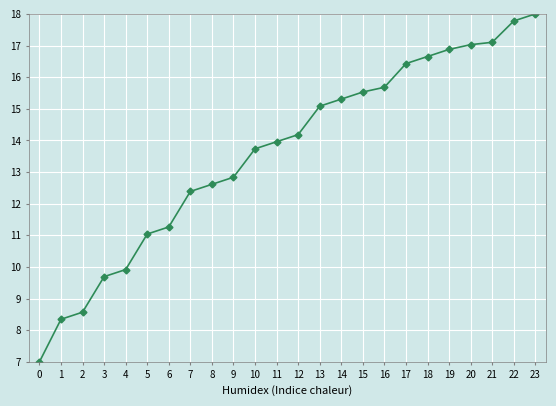

Reading left to right, transcribe all the data shown in this chart.

7.0	8.3	8.6	9.7	9.9	11.0	11.3	12.4	12.6	12.8	13.7	14.0	14.2	15.1	15.3	15.5	15.7	16.4	16.7	16.9	17.0	17.1	17.8	18.0